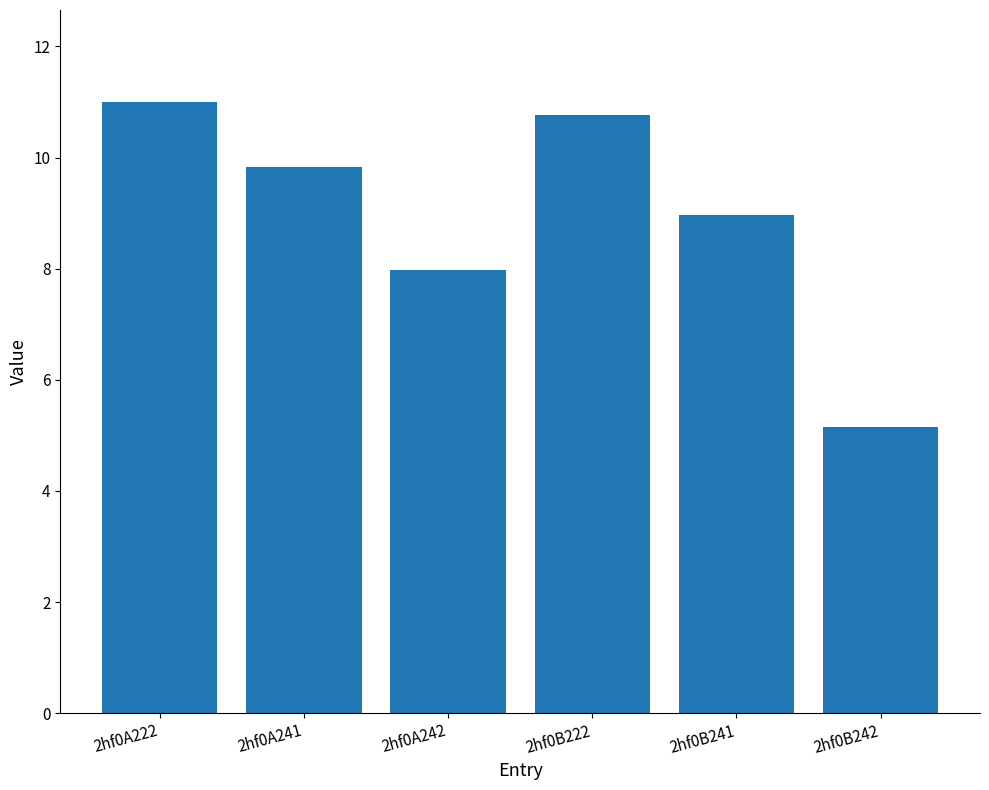

What is the label of the 1st bar from the right?

2hf0B242